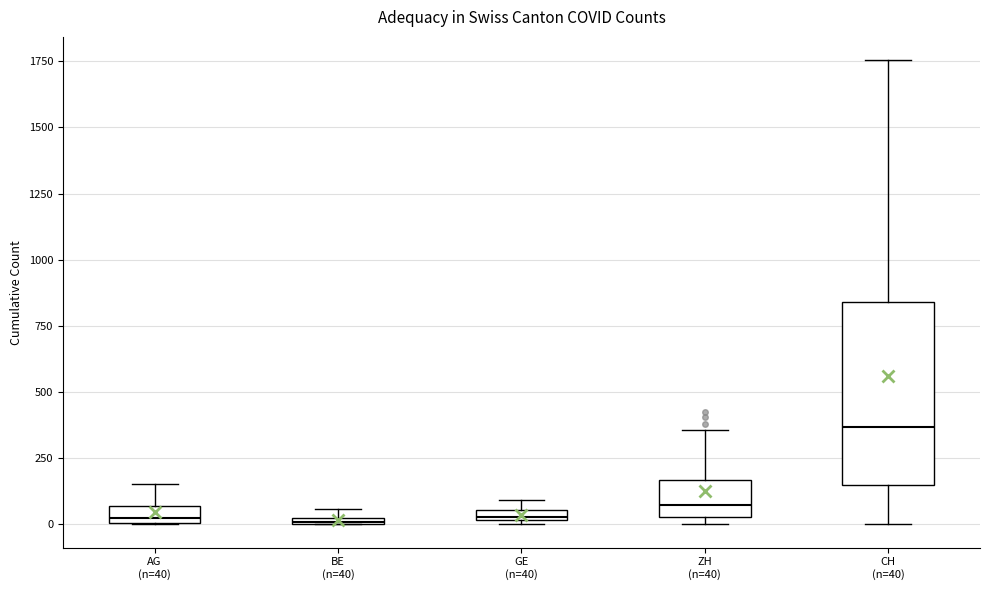

Which box has the highest median line?

CH (n=40)